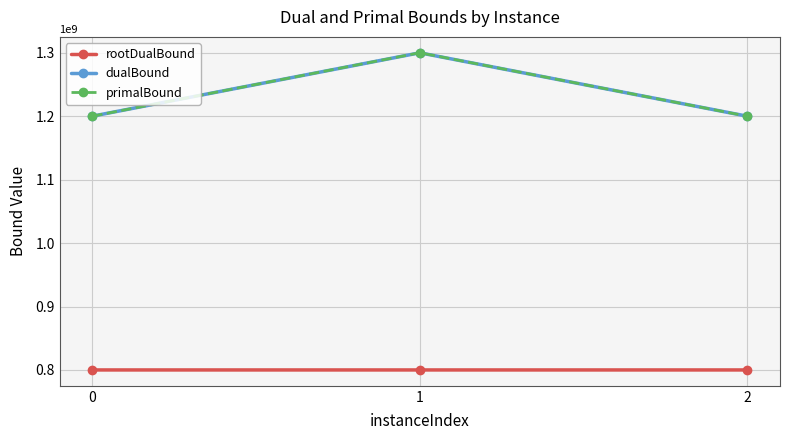

What is the value of the primalBound point at the 3rd from the left?

1200003366.7